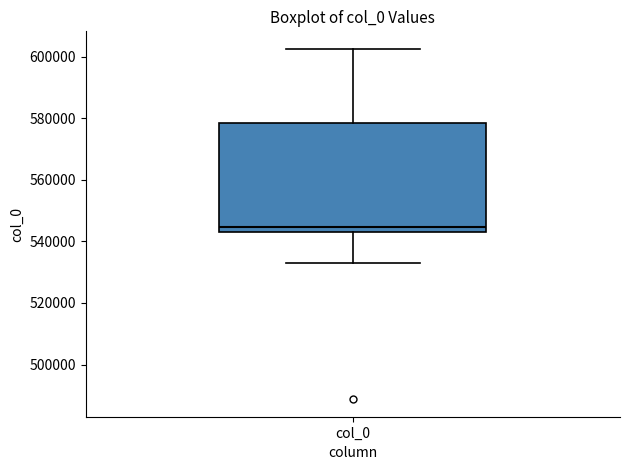

Transcribe this box plot: give where the median line is, the range the box spans, and where the two whiskers end, as read against the y-axis. The values are not printed on the chart, so give them approximately, as read against the axis.

median 544000 (just above the box's lower edge), box 544000 to 578000, whiskers 532000 to 602000